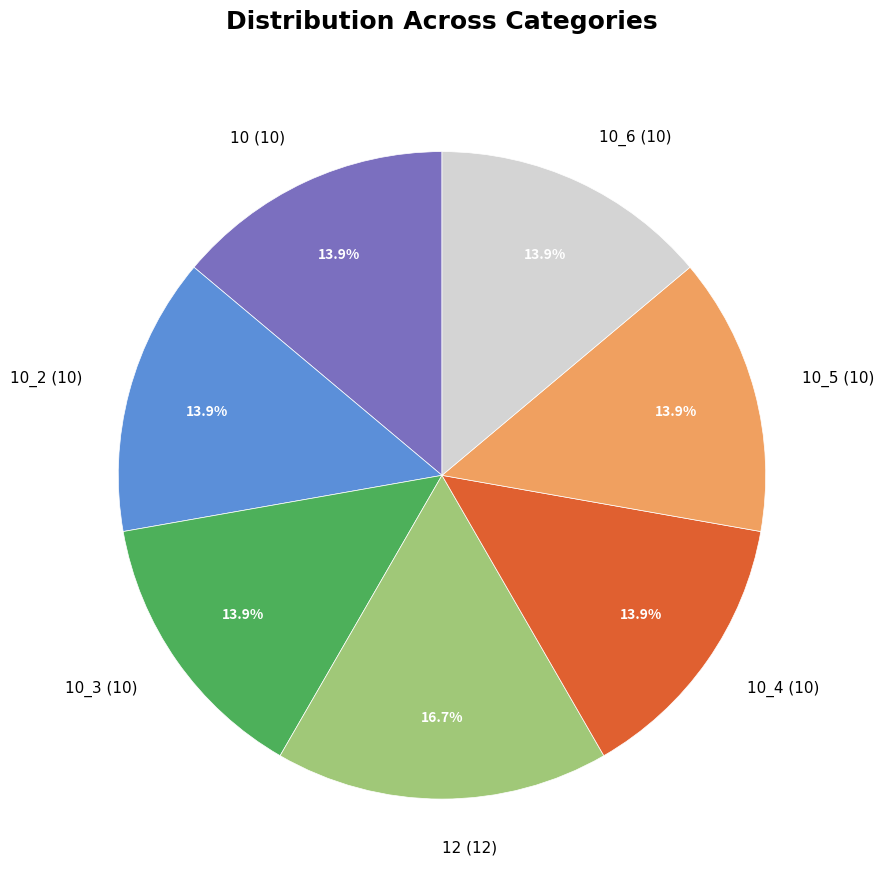

Is there any slice that represents more than half of the pie?

No